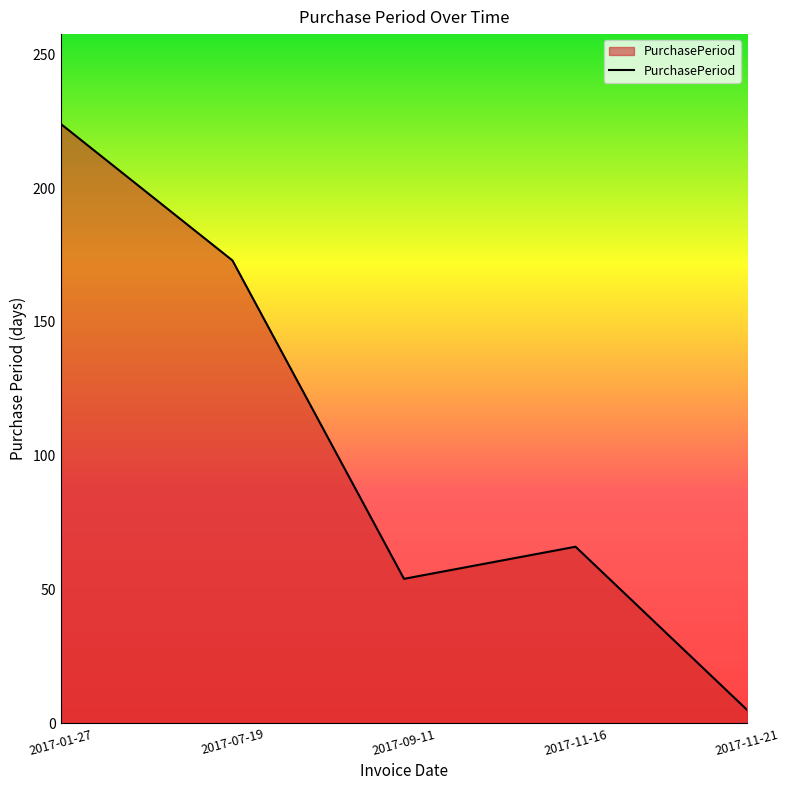

Between 2017-07-19 and 2017-11-16, which is larger?

2017-07-19